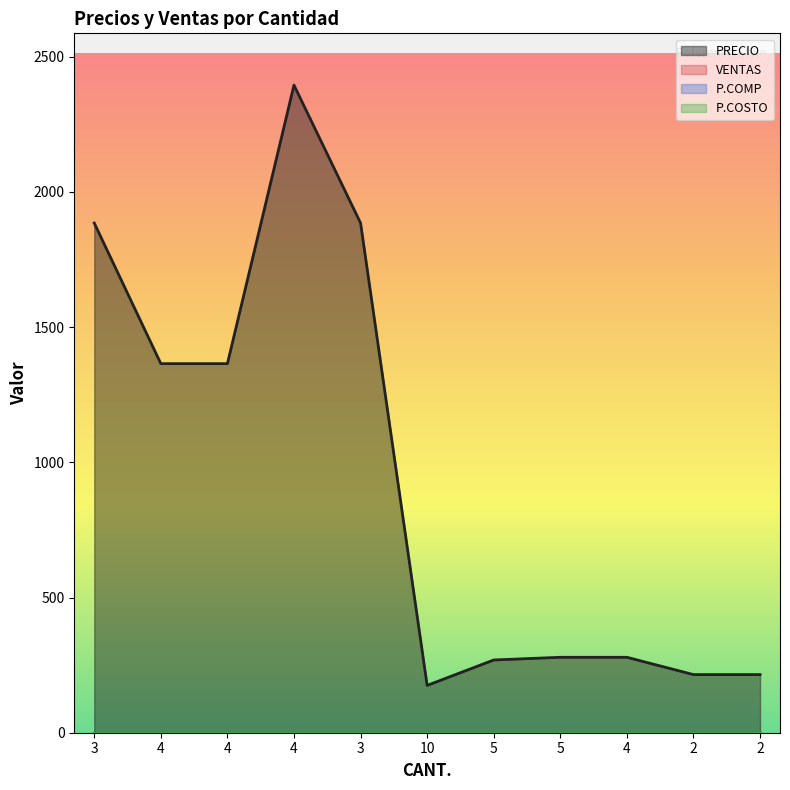

How many series are shown in this chart?

4